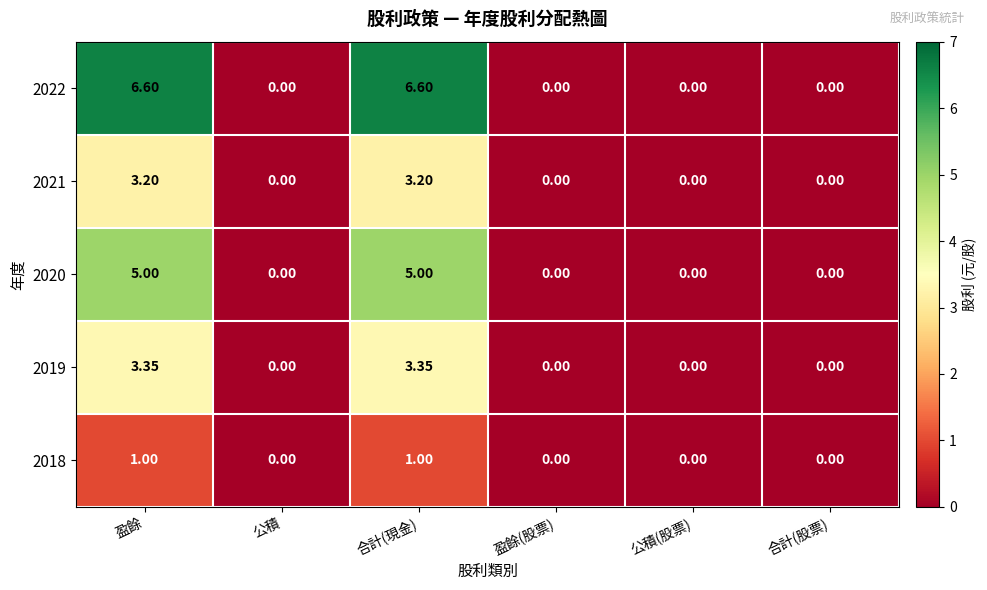

Is the value of 2018 at 合計(現金) greater than the value of 2021 at 公積?

Yes